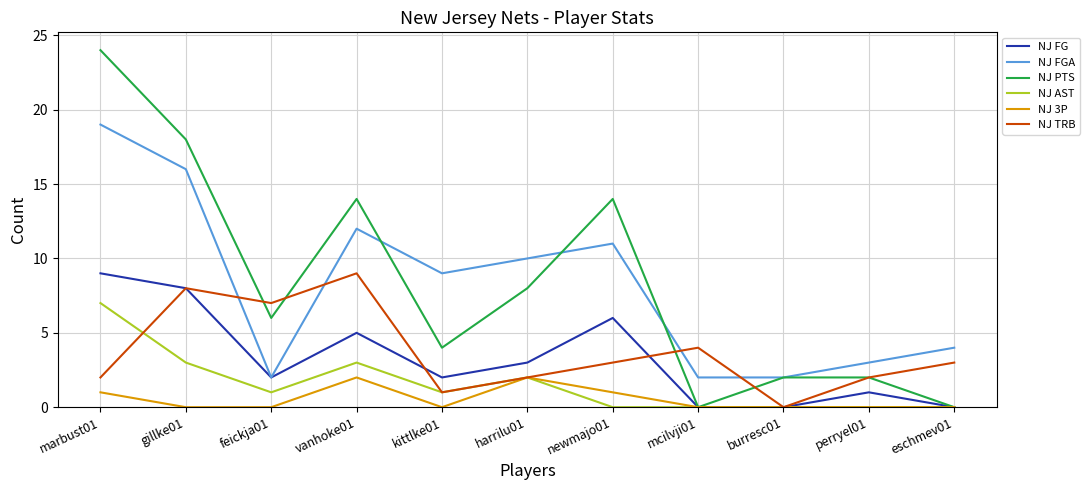

Is the value of NJ FGA at gillke01 greater than the value of NJ 3P at mcilvji01?

Yes